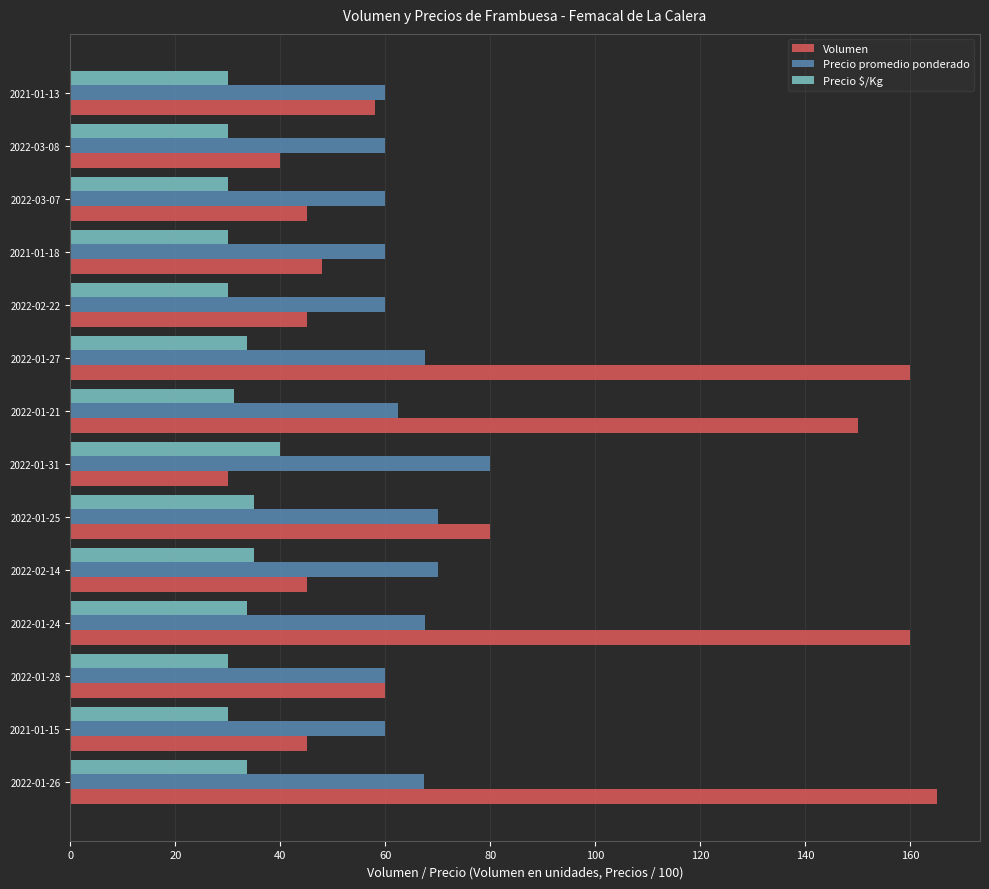

What is the maximum value for Precio promedio ponderado?

80.0